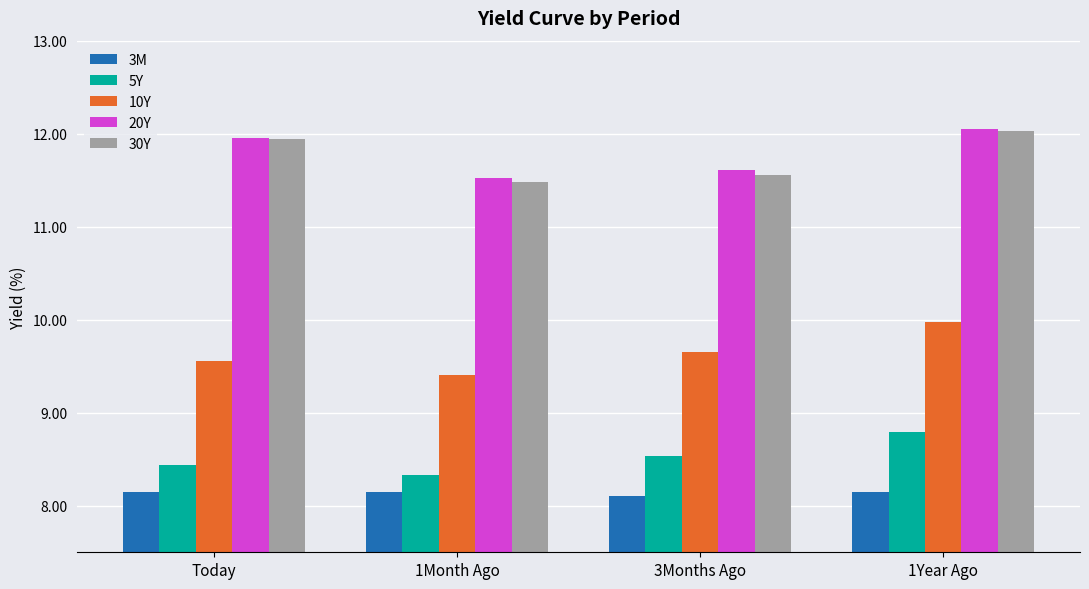

The value of 5Y at 1Month Ago is 11.2. True or false?

False